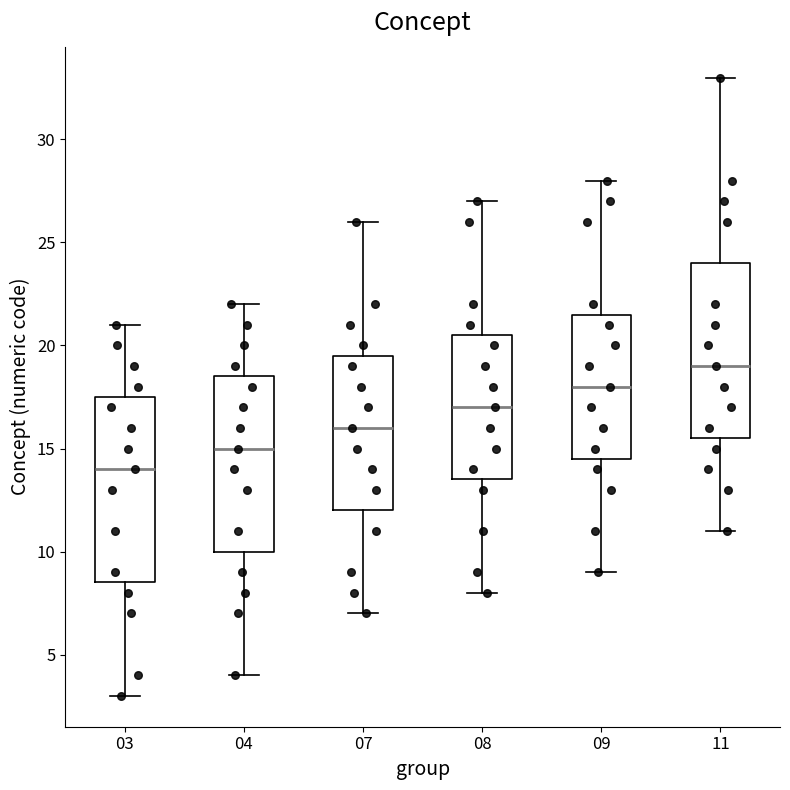

Comparing the boxes themselves (not the whiskers), which one is the tallest?

03